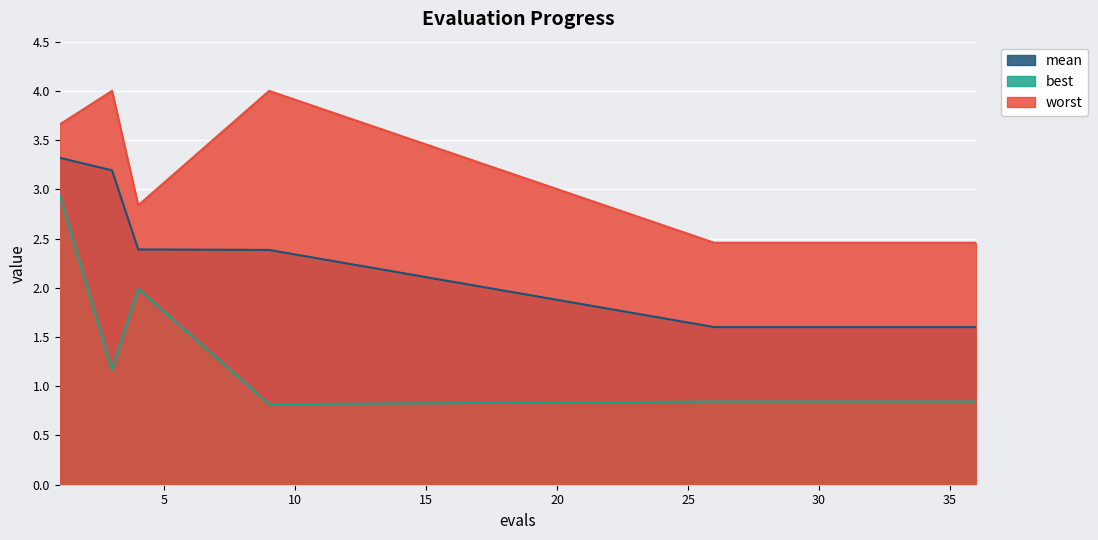

Which series has the widest spread of values?

best